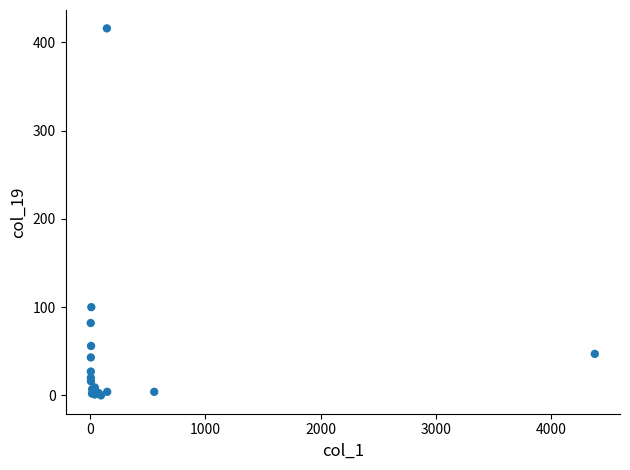

What Y value in the scatter plot is closest to 208?

100